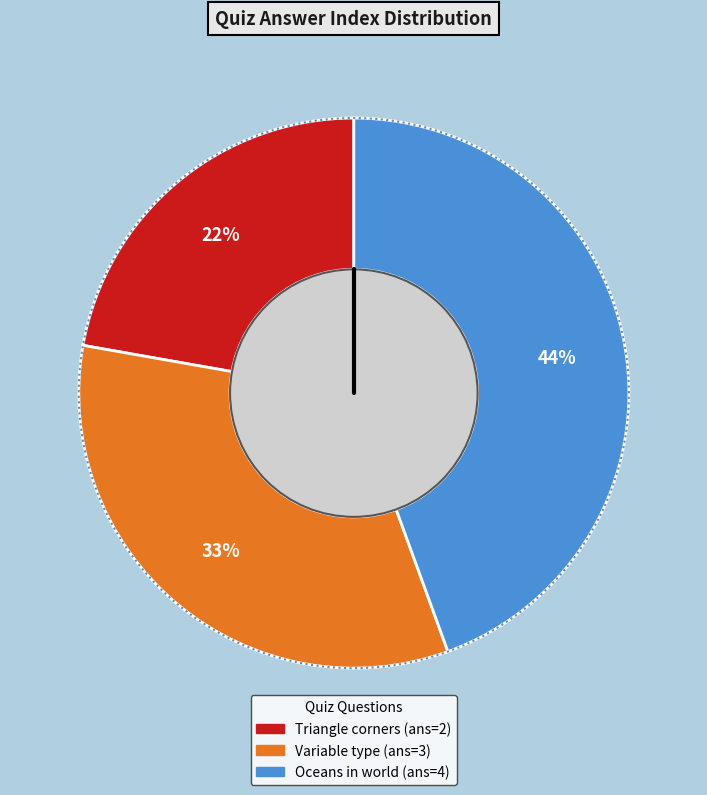

Is it true that Oceans in world is 44% of the pie?

True